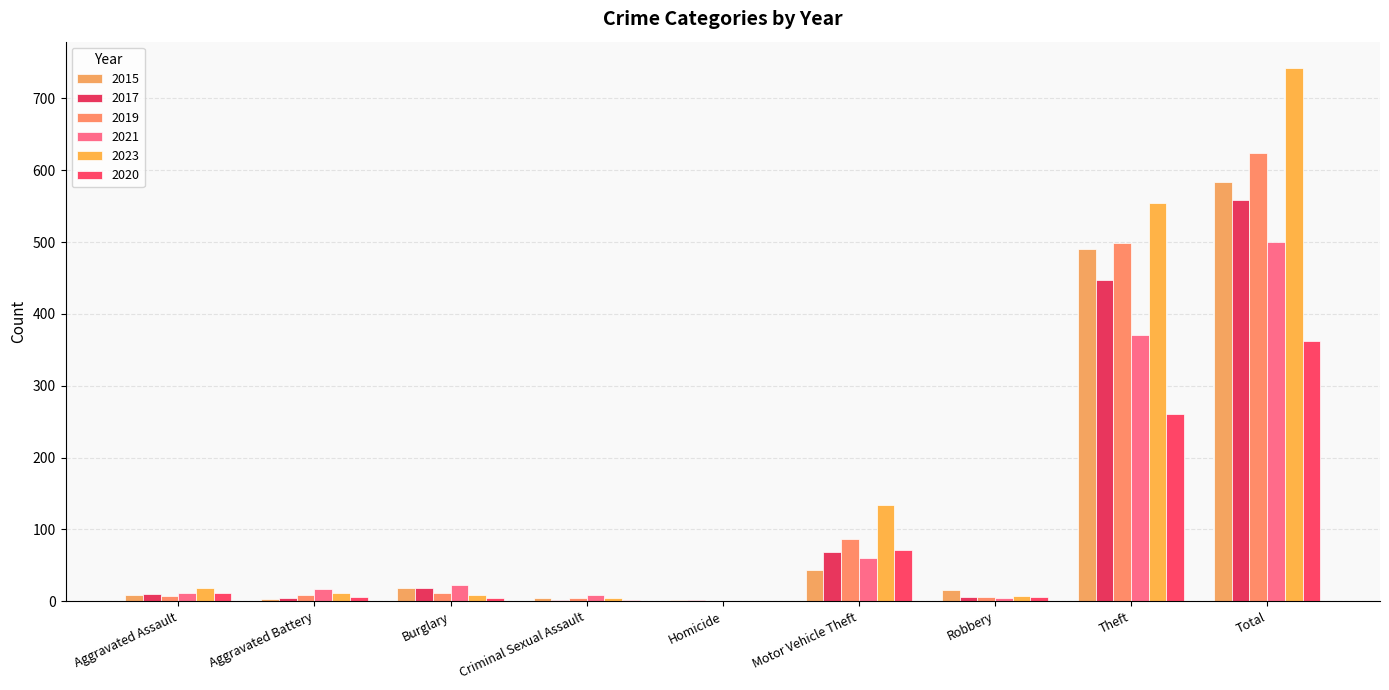

Reading left to right, extract all data points from this chart.

2015: Aggravated Assault=8	Aggravated Battery=3	Burglary=19	Criminal Sexual Assault=4	Homicide=1	Motor Vehicle Theft=43	Robbery=15	Theft=491	Total=584
2017: Aggravated Assault=10	Aggravated Battery=5	Burglary=18	Criminal Sexual Assault=2	Homicide=1	Motor Vehicle Theft=69	Robbery=6	Theft=447	Total=558
2019: Aggravated Assault=7	Aggravated Battery=8	Burglary=12	Criminal Sexual Assault=4	Homicide=0	Motor Vehicle Theft=87	Robbery=6	Theft=499	Total=624
2021: Aggravated Assault=12	Aggravated Battery=17	Burglary=23	Criminal Sexual Assault=9	Homicide=0	Motor Vehicle Theft=60	Robbery=5	Theft=371	Total=500
2023: Aggravated Assault=19	Aggravated Battery=11	Burglary=9	Criminal Sexual Assault=5	Homicide=0	Motor Vehicle Theft=134	Robbery=7	Theft=554	Total=742
2020: Aggravated Assault=11	Aggravated Battery=6	Burglary=5	Criminal Sexual Assault=1	Homicide=0	Motor Vehicle Theft=71	Robbery=6	Theft=261	Total=362